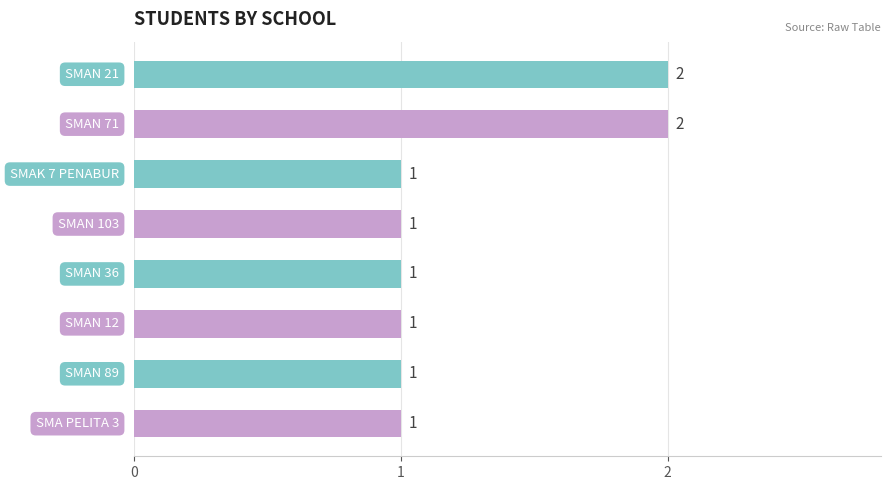

What is the value of the 4th bar from the top?

1